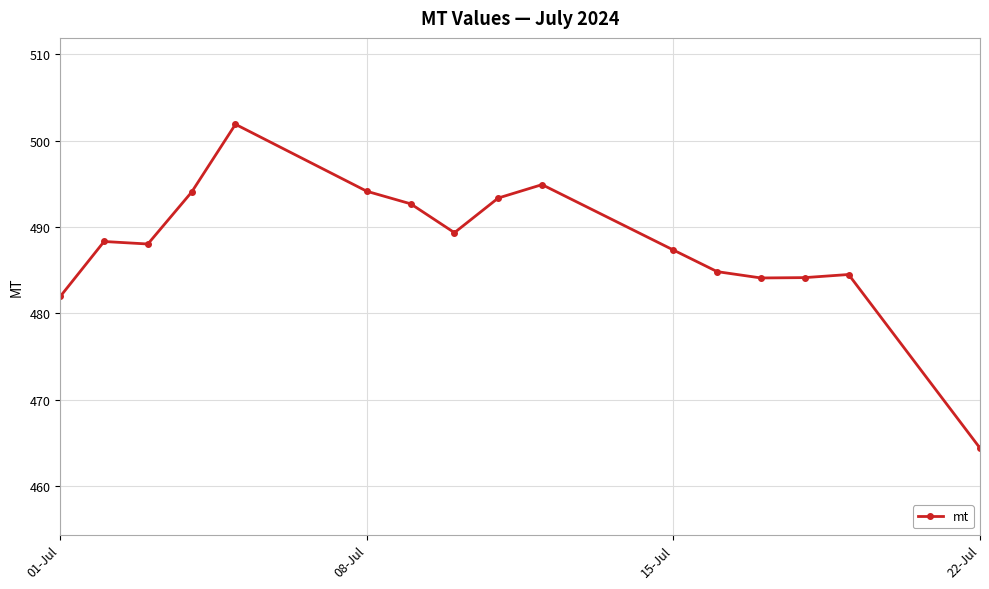

True or false: there are more than 1 points higher than both neighbors.

True